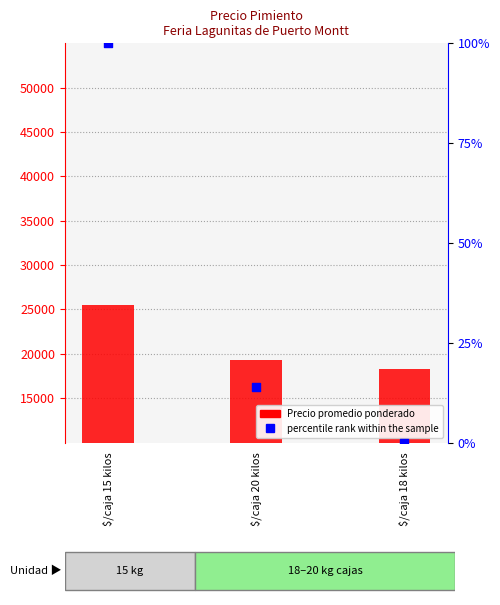

What are all the series names shown in the legend?

Precio promedio ponderado, percentile rank within the sample